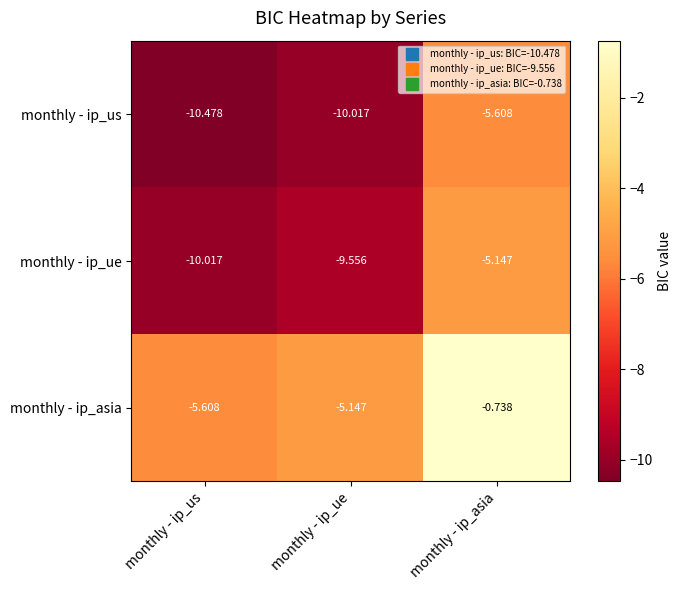

How many categories are shown in the chart?

3